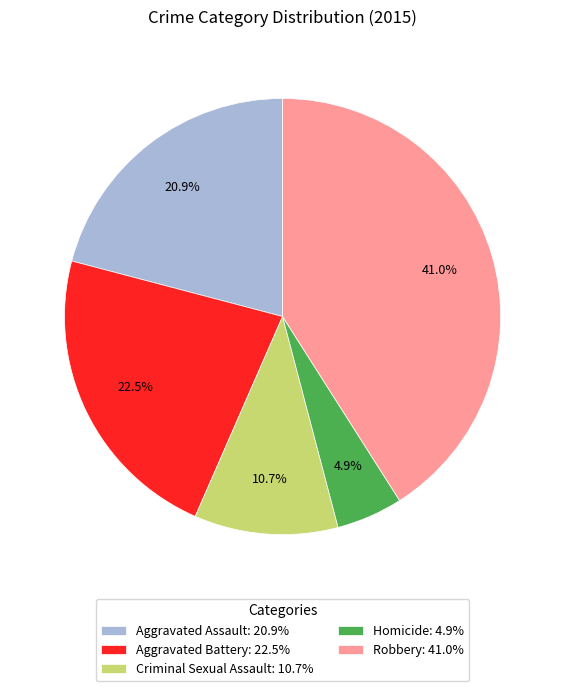

How much of the chart is everything except Aggravated Assault?

79.1%